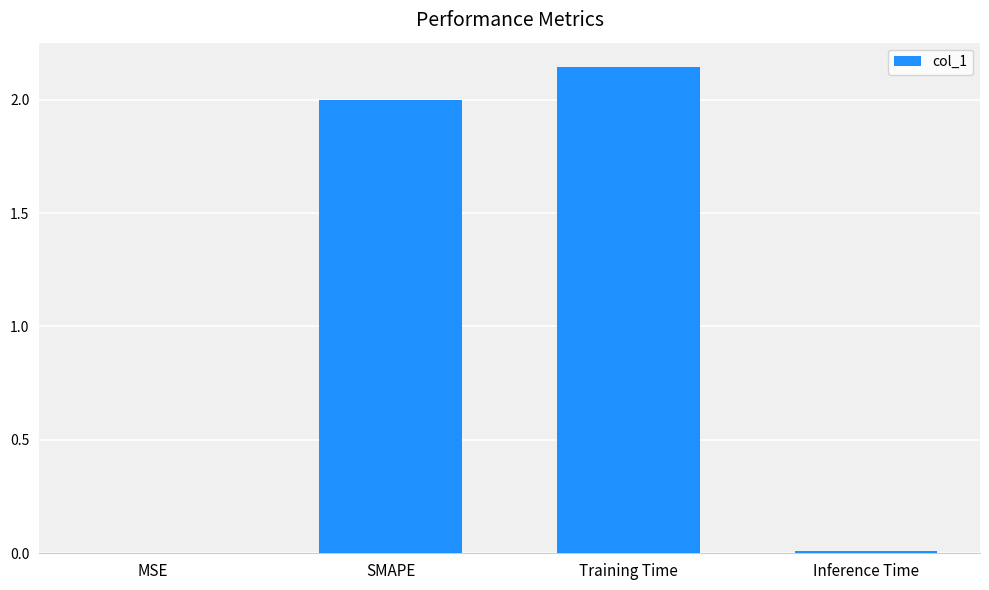

What is the approximate value at SMAPE?

2.0